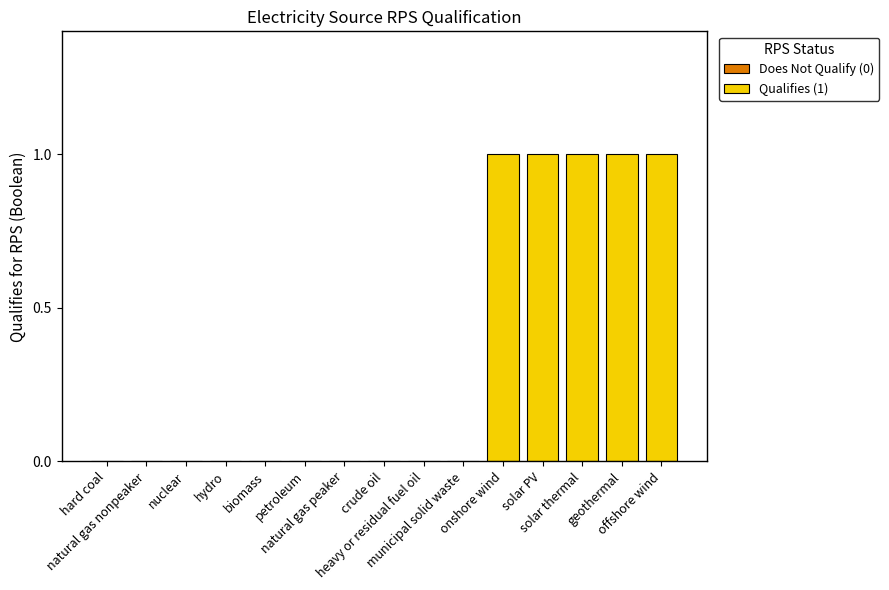

What is the sum of all values?

5